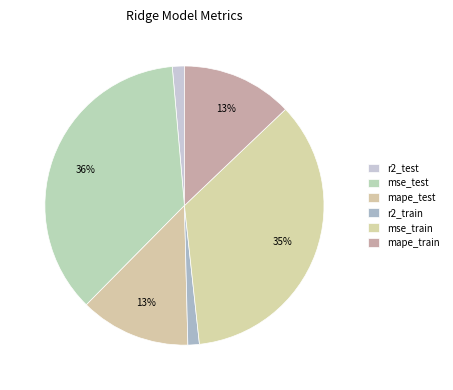

Which has a higher value, r2_test or mse_test?

mse_test